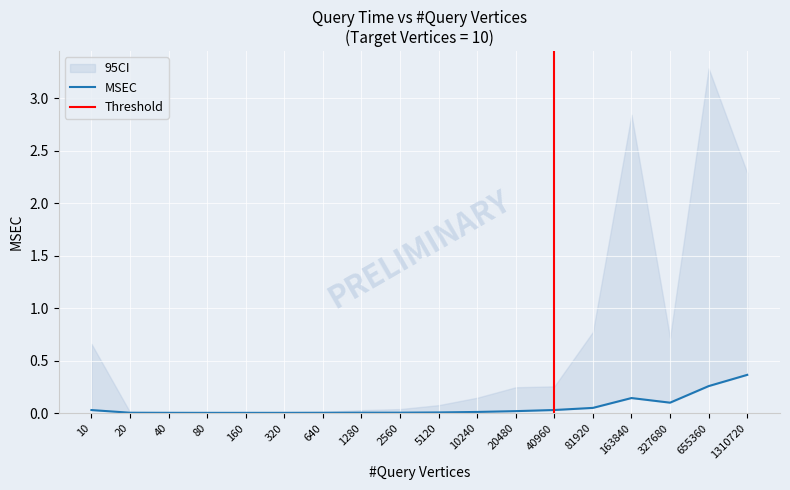

Rank the categories by value from lowest to highest.

160, 80, 320, 40, 640, 20, 1280, 2560, 5120, 10240, 20480, 10, 40960, 81920, 327680, 163840, 655360, 1310720